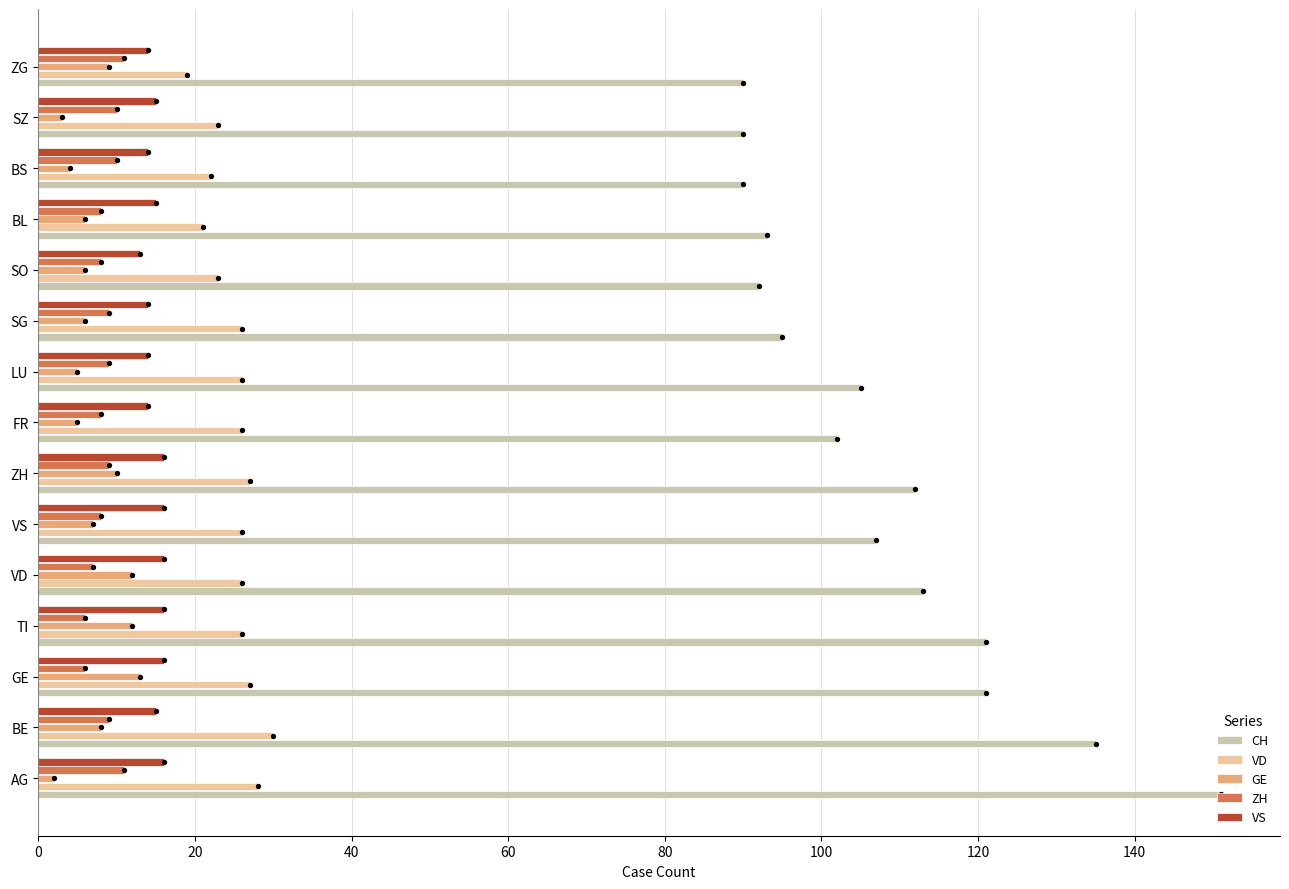

Which series reaches the minimum Y coordinate?

GE